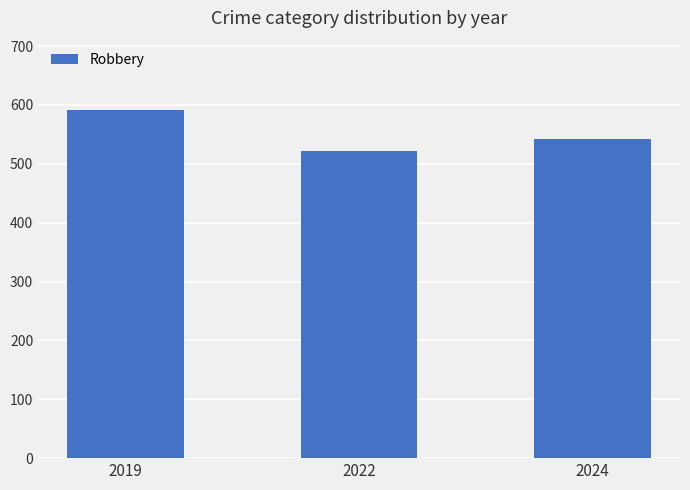

How many data points does each series have?

3